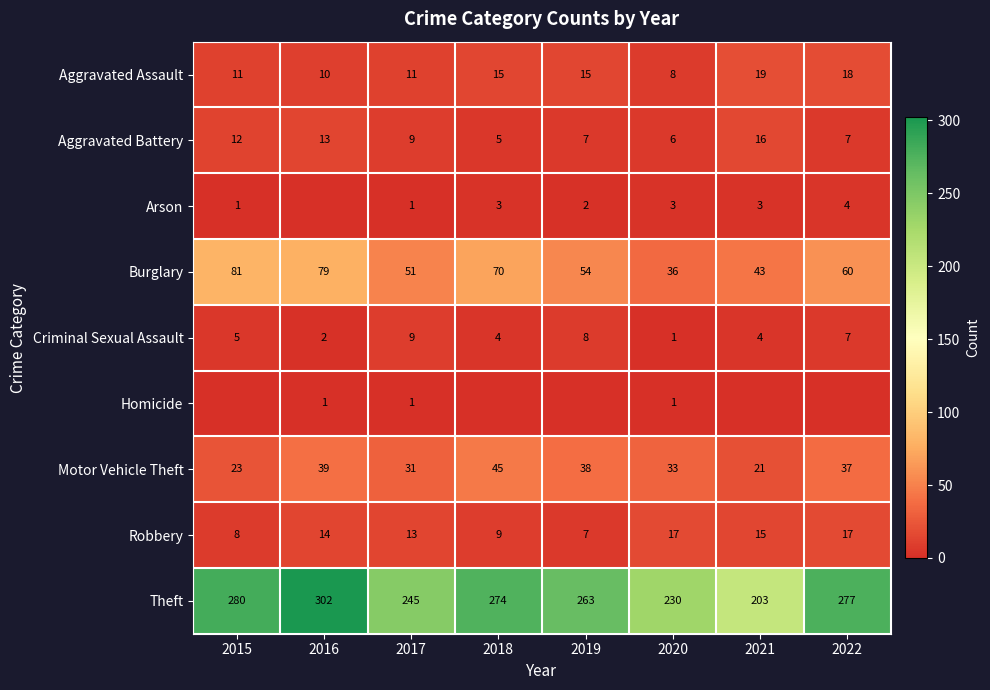

What is the sum of all Theft values?

2074